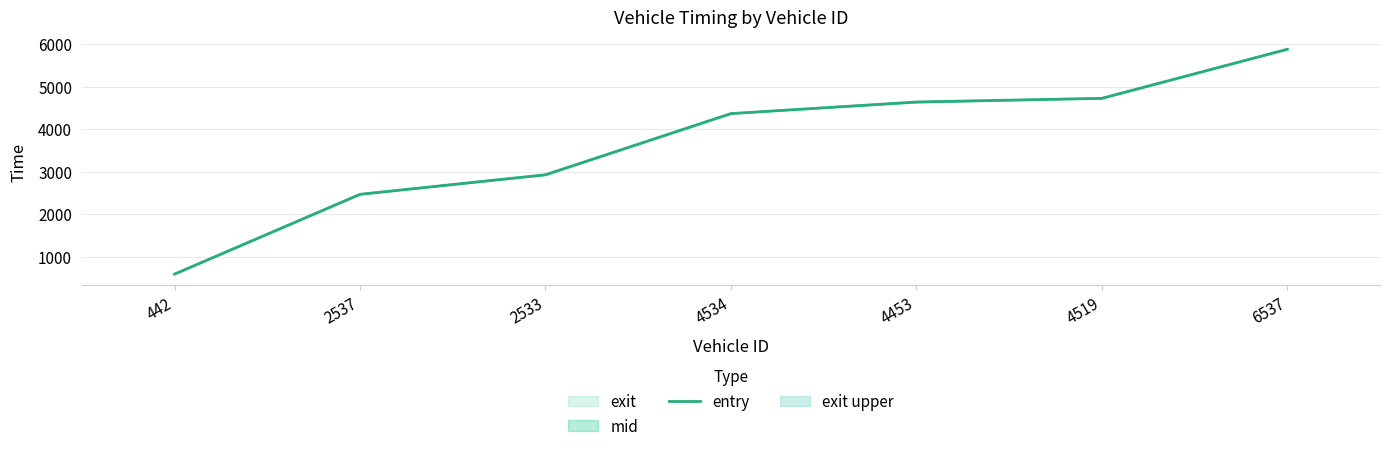

Reading left to right, list all the values displayed in this chart.

592.2	2467.6	2926.8	4365.1	4637.7	4723.5	5877.5